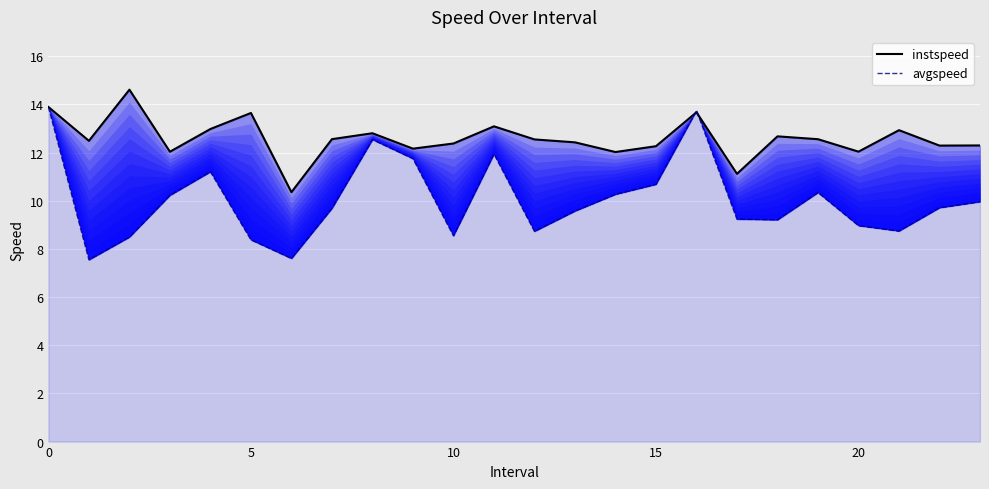

Which series has the largest total across all categories?

instspeed